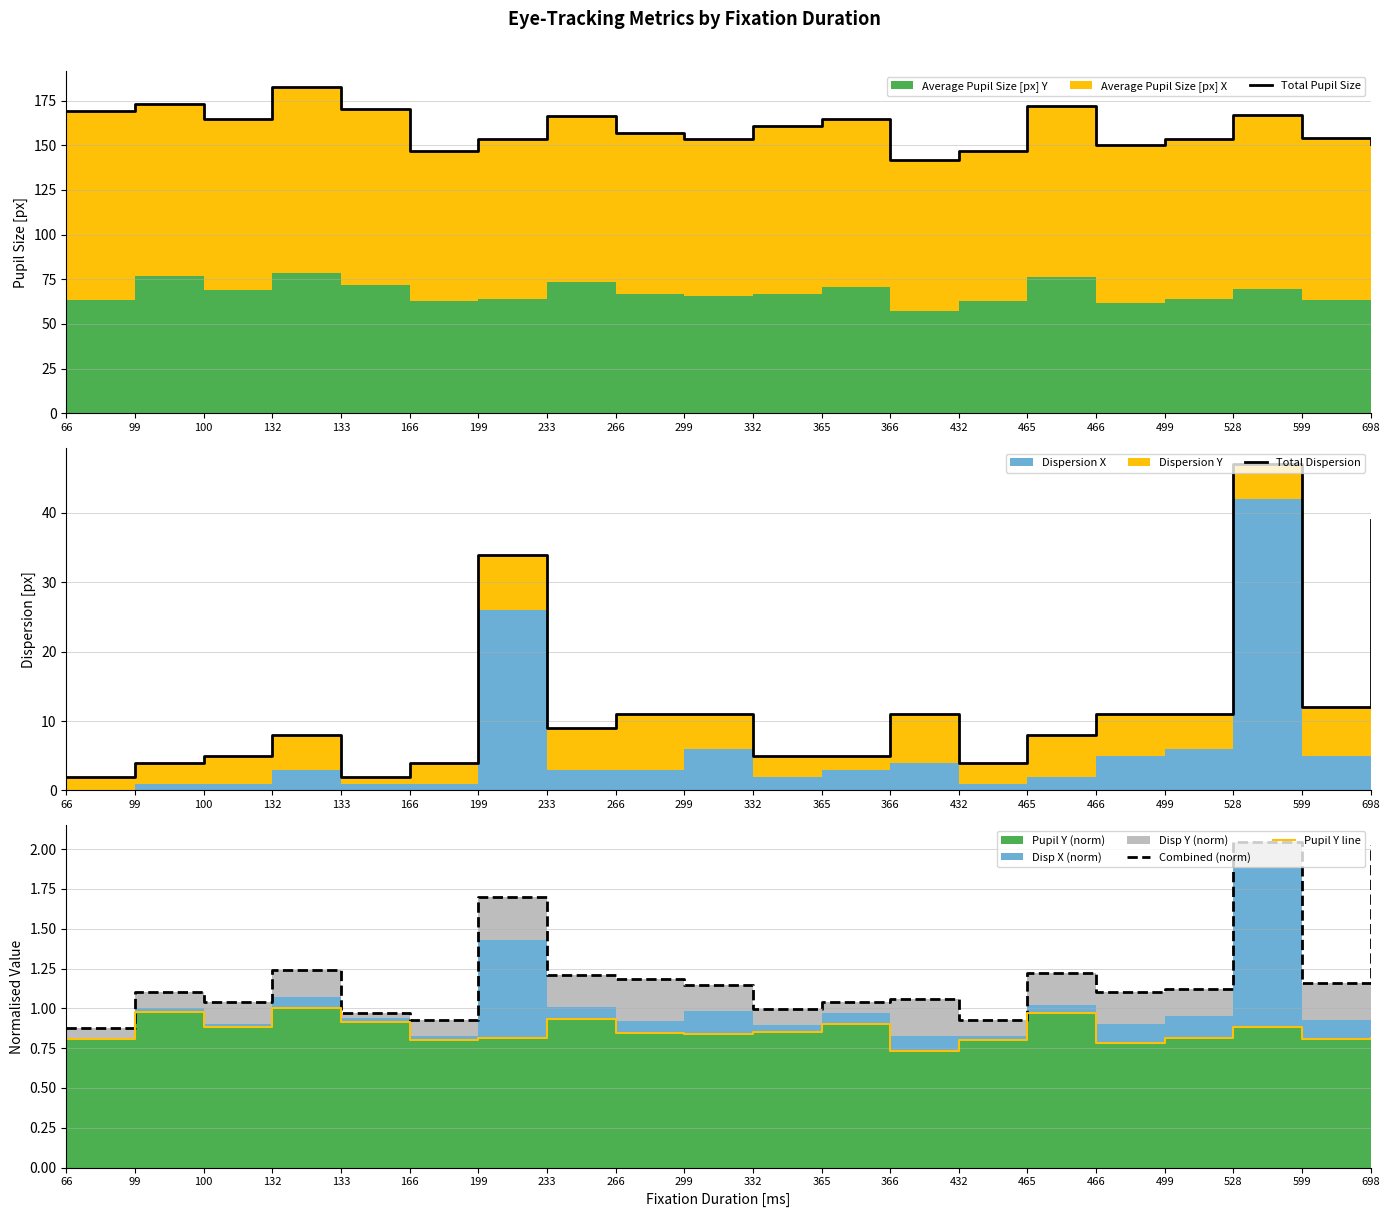

Reading left to right, extract all data points from this chart.

Total Pupil Size: 66=169.2	99=173.0	100=164.5	132=182.4	133=170.3	166=146.6	199=153.5	233=166.3	266=157.1	299=153.7	332=160.8	365=164.6	366=141.9	432=146.6	465=171.9	466=150.3	499=153.5	528=166.8	599=154.1	698=150.6
Total Dispersion: 66=2.0	99=4.0	100=5.0	132=8.0	133=2.0	166=4.0	199=34.0	233=9.0	266=11.0	299=11.0	332=5.0	365=5.0	366=11.0	432=4.0	465=8.0	466=11.0	499=11.0	528=47.0	599=12.0	698=39.0
Combined (norm): 66=0.9	99=1.1	100=1.0	132=1.2	133=1.0	166=0.9	199=1.7	233=1.2	266=1.2	299=1.1	332=1.0	365=1.0	366=1.1	432=0.9	465=1.2	466=1.1	499=1.1	528=2.0	599=1.2	698=2.0
Pupil Y line: 66=0.8	99=1.0	100=0.9	132=1.0	133=0.9	166=0.8	199=0.8	233=0.9	266=0.8	299=0.8	332=0.9	365=0.9	366=0.7	432=0.8	465=1.0	466=0.8	499=0.8	528=0.9	599=0.8	698=0.8